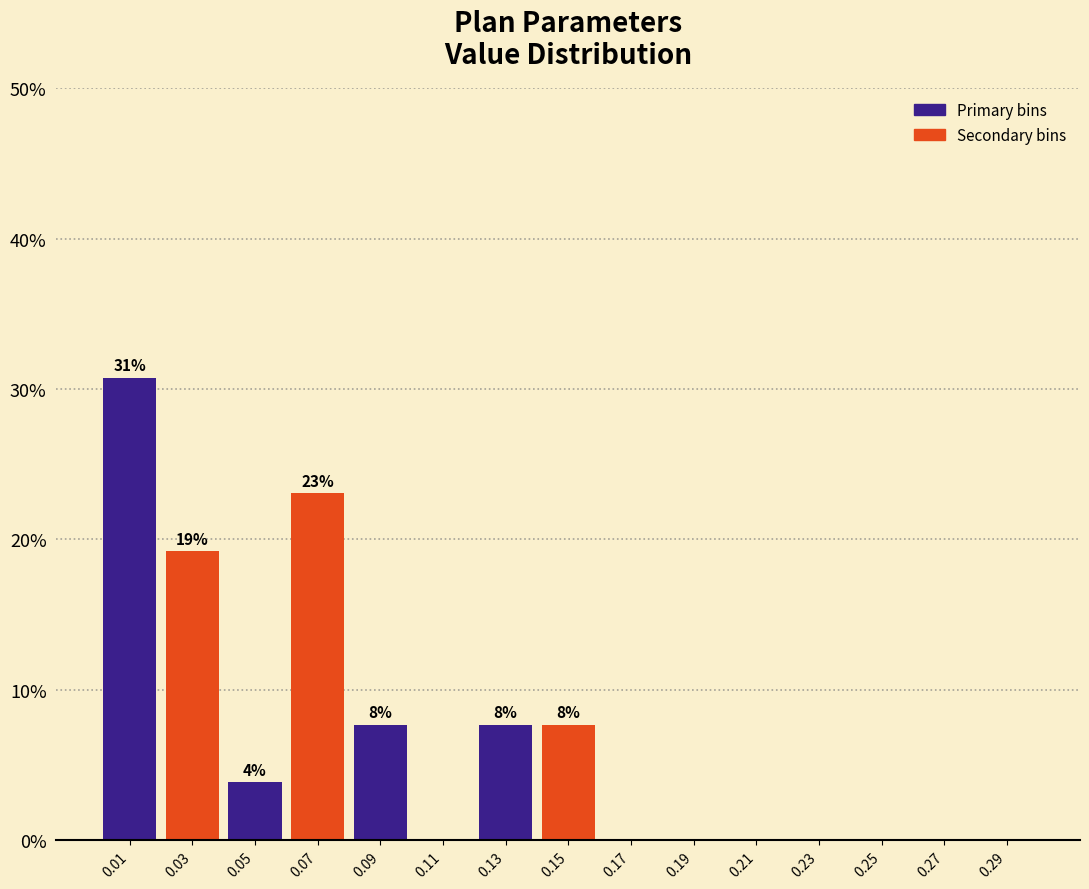

Which range on the x-axis has the tallest bar?

0.00 to 0.02